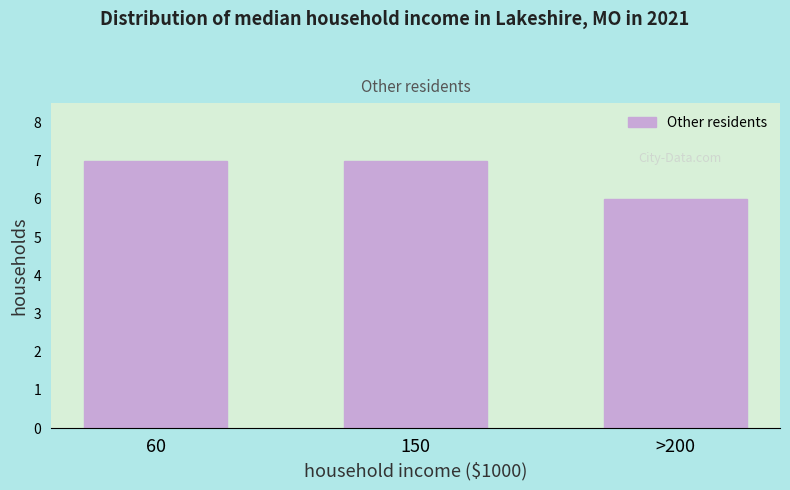

Reading left to right, extract all data points from this chart.

60=7	150=7	>200=6